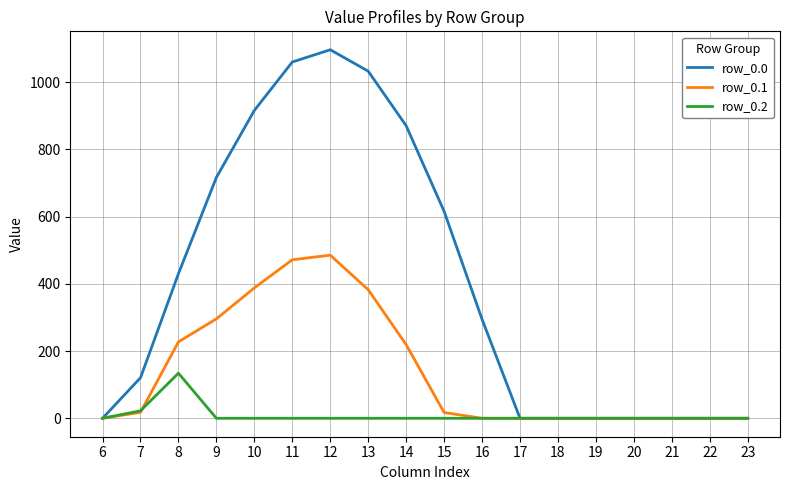

Rank the series by their maximum value, from highest to lowest.

row_0.0, row_0.1, row_0.2